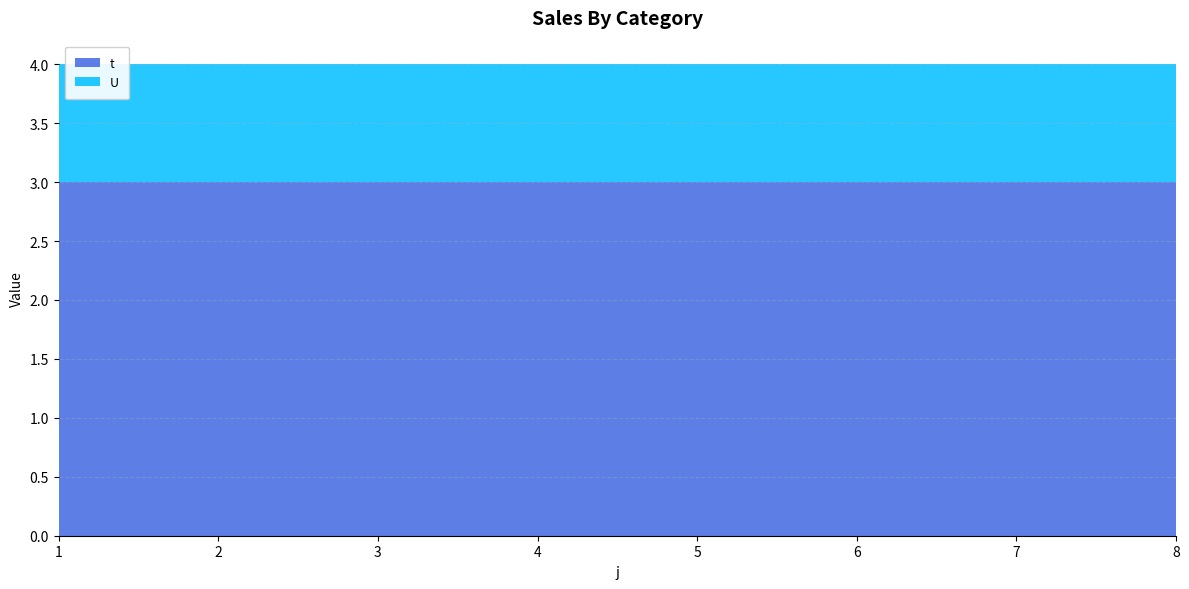

Reading left to right, list all the values displayed in this chart.

t: 1=3	2=3	3=3	4=3	5=3	6=3	7=3	8=3
U: 1=1	2=1	3=1	4=1	5=1	6=1	7=1	8=1